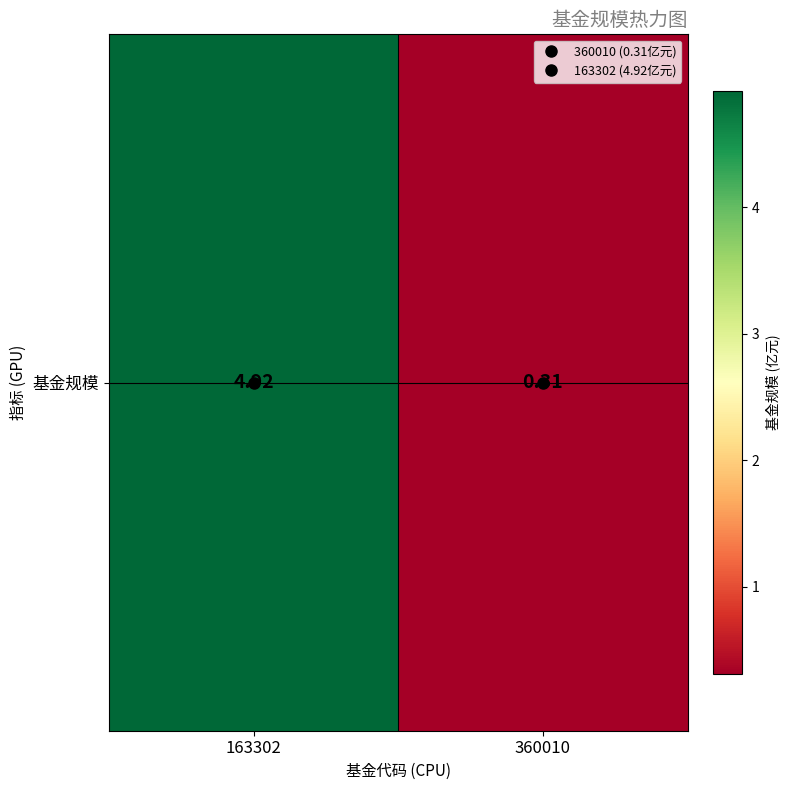

Where does the data first go above 4?

163302